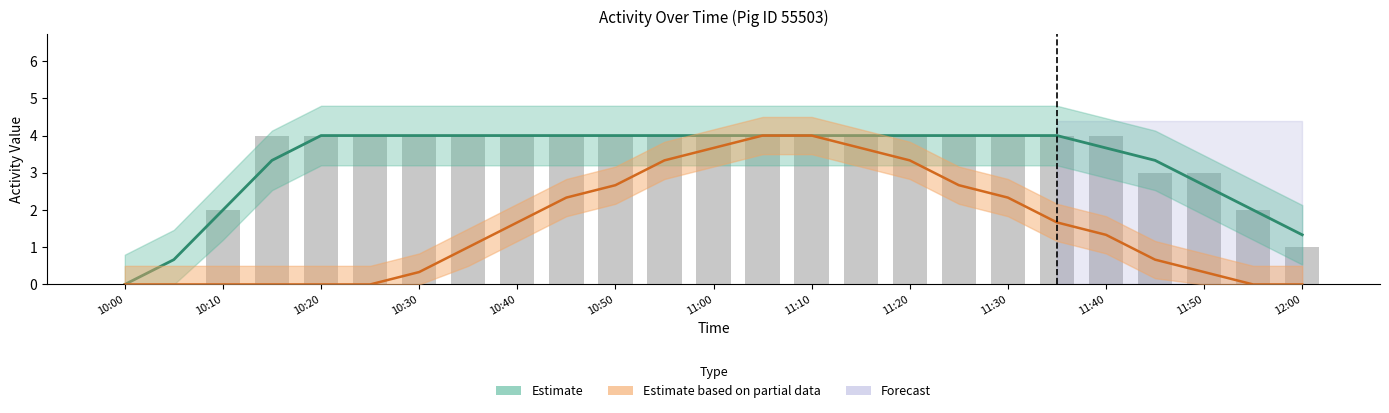

What is the sum of all values?

83